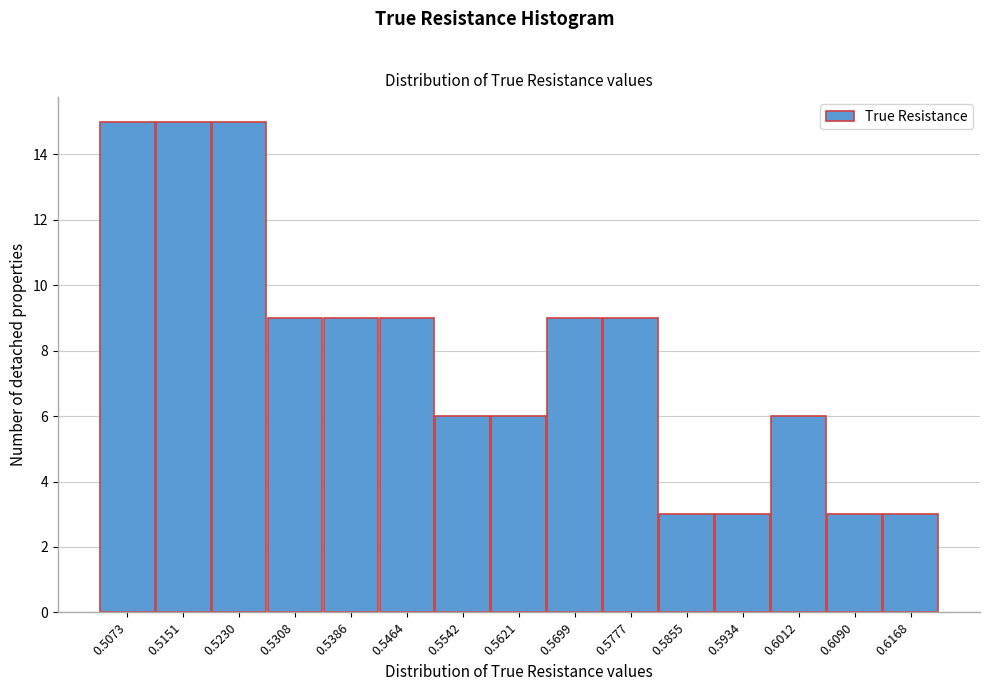

Reading left to right, list all the values displayed in this chart.

15	15	15	9	9	9	6	6	9	9	3	3	6	3	3